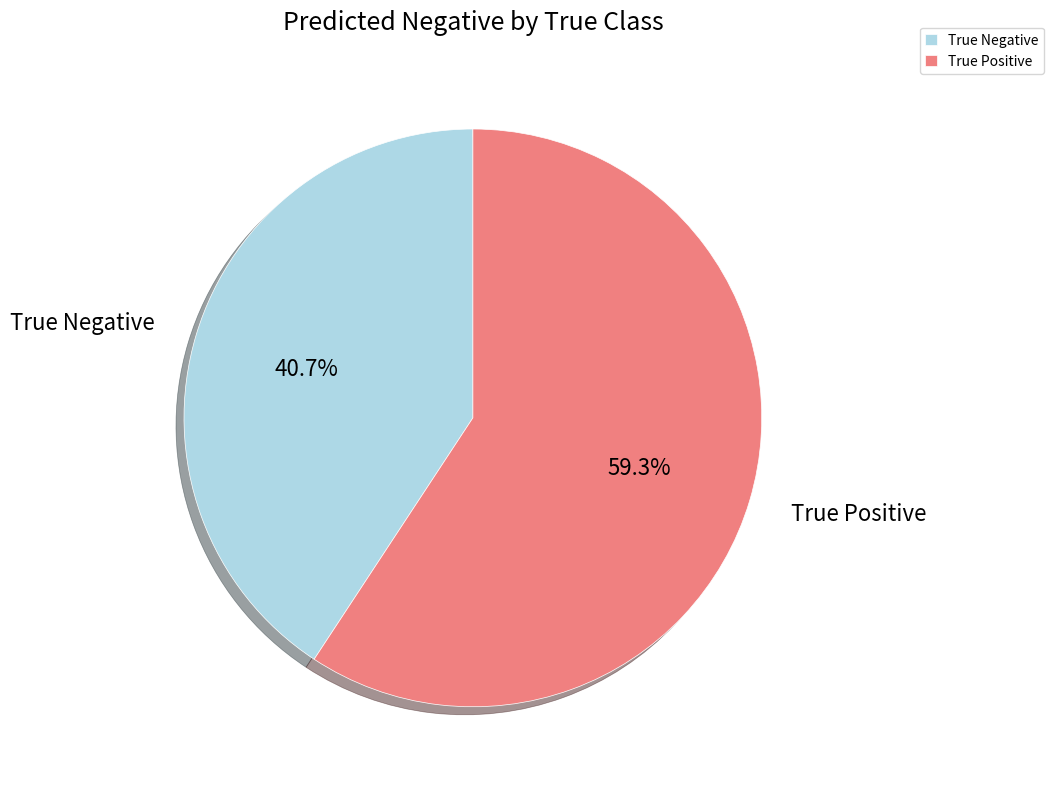

Is there a majority slice in this chart?

Yes